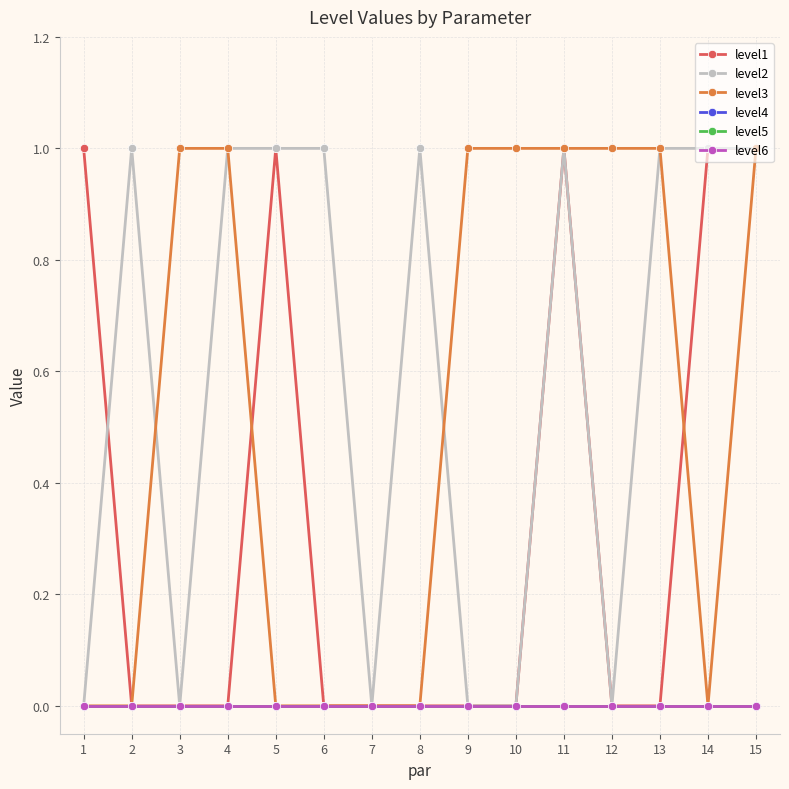

How many lines are shown in the chart?

6